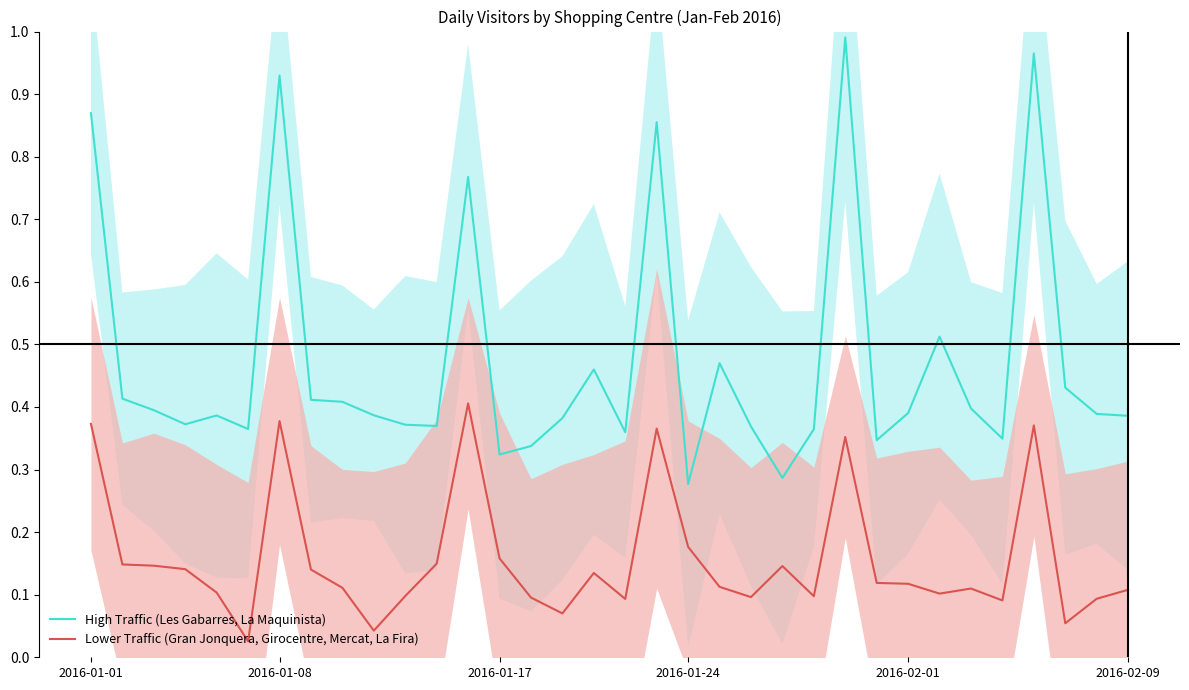

True or false: Lower Traffic (Gran Jonquera, Girocentre, Mercat, La Fira) and High Traffic (Les Gabarres, La Maquinista) intersect in this chart.

False